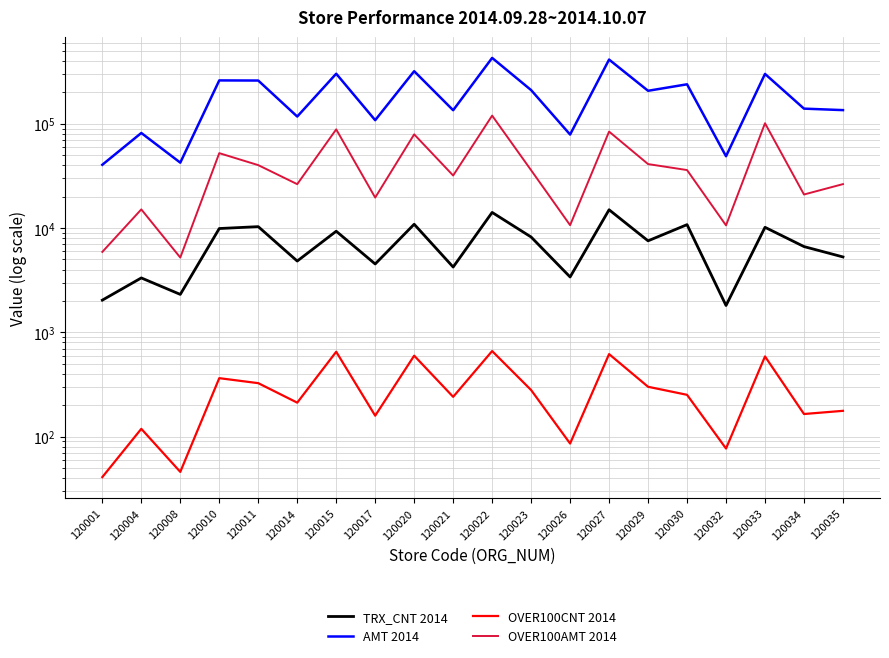

The OVER100AMT 2014 series shows 58380 at 120011. True or false?

False